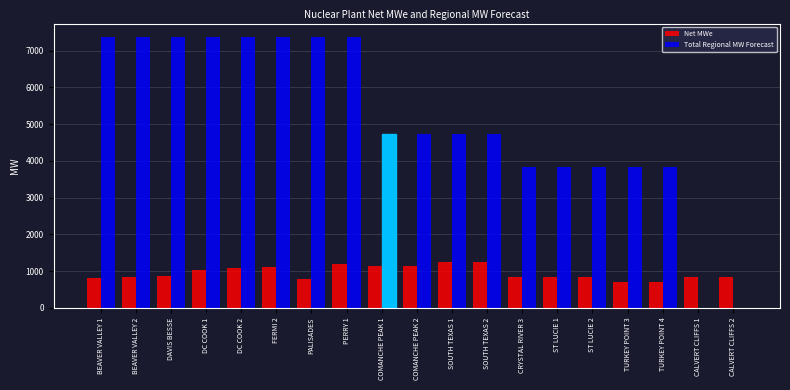

What is the highest value of the Net MWe series?

1250.0